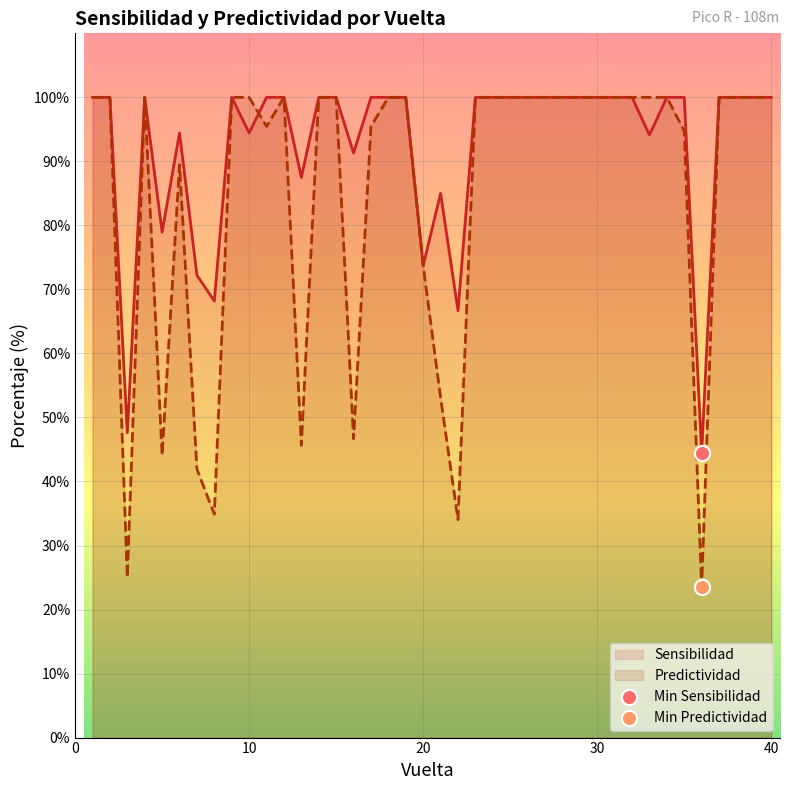

What is the total value across all series at 17?

195.5